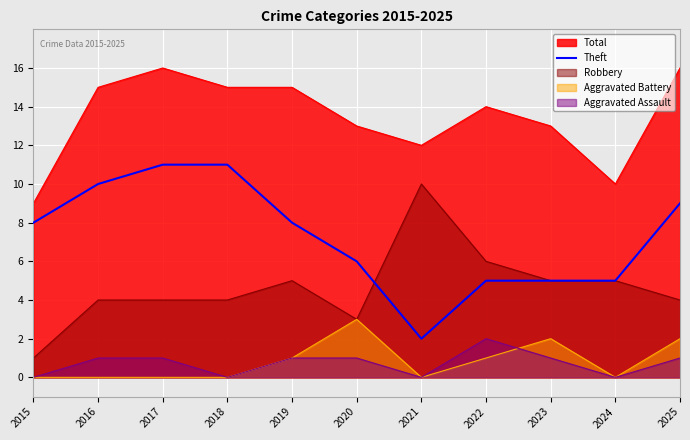

How many values are below 8?

5